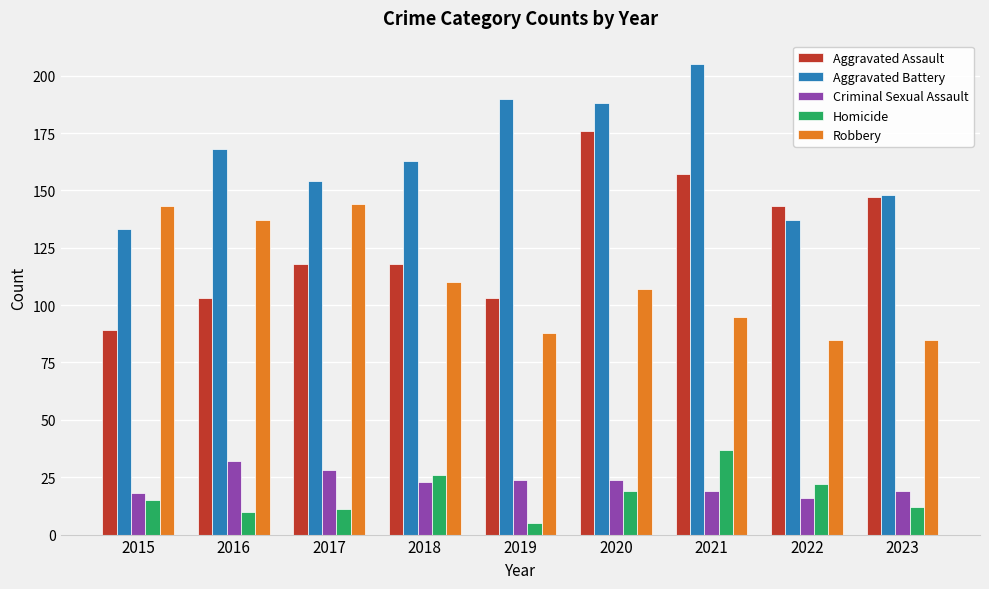

What is the approximate value of Aggravated Assault at 2018, to the nearest 10?

120